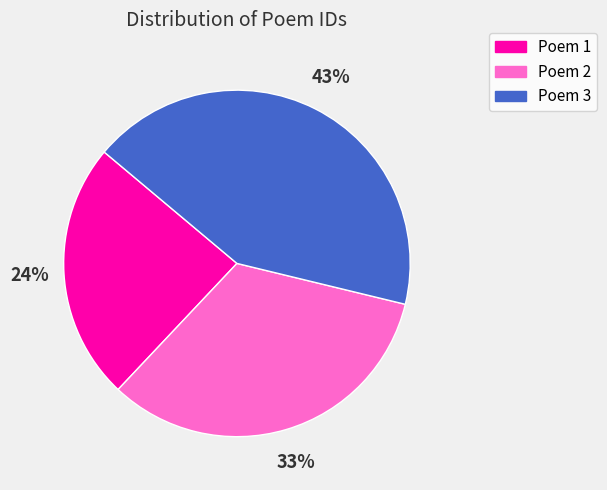

Count the number of slices in the pie.

3